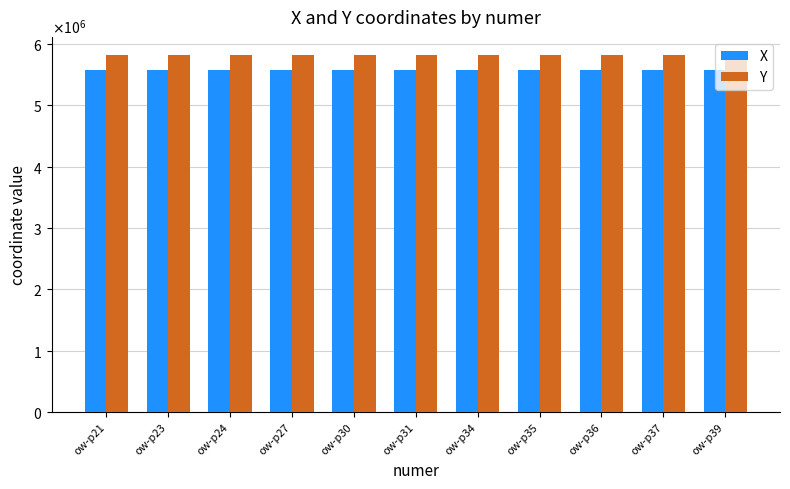

Between ow-p27 and ow-p24, which is larger?

ow-p24